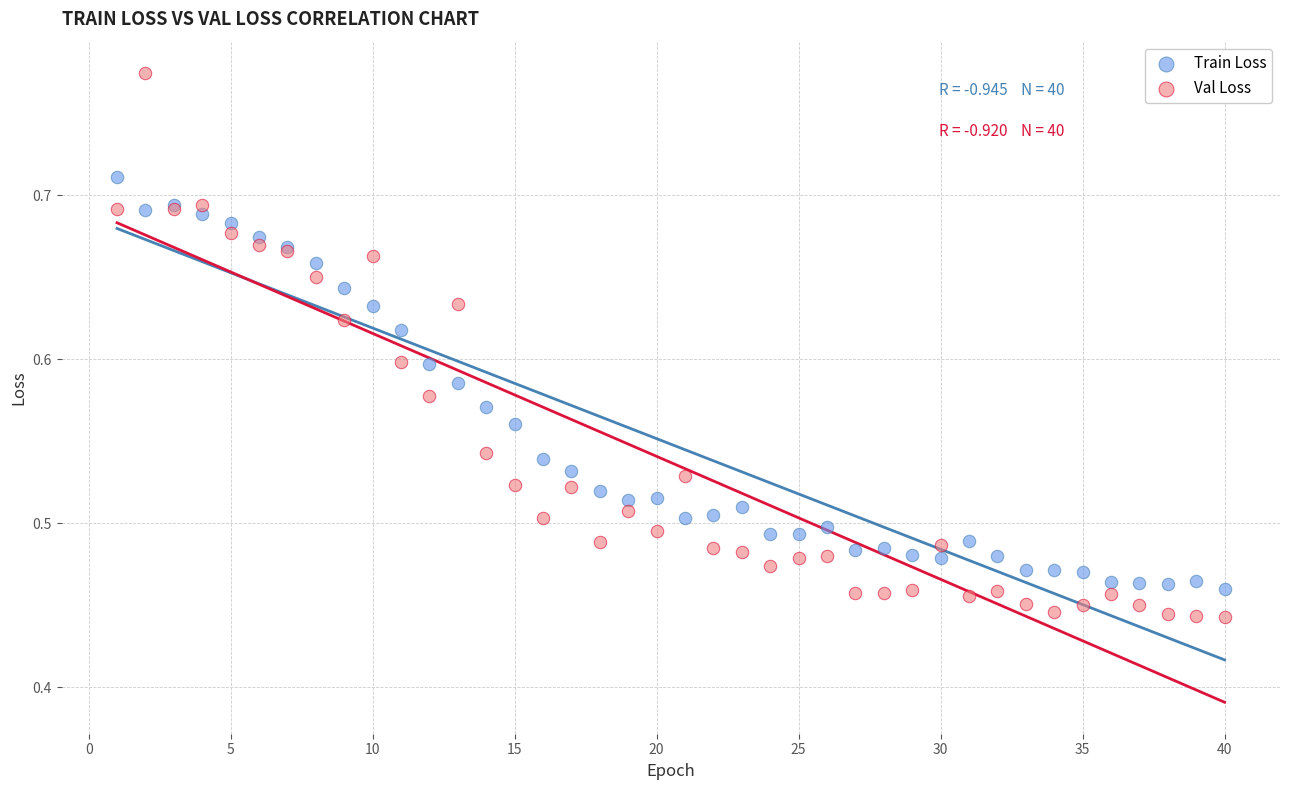

Which series contains the lowest Y value?

Val Loss